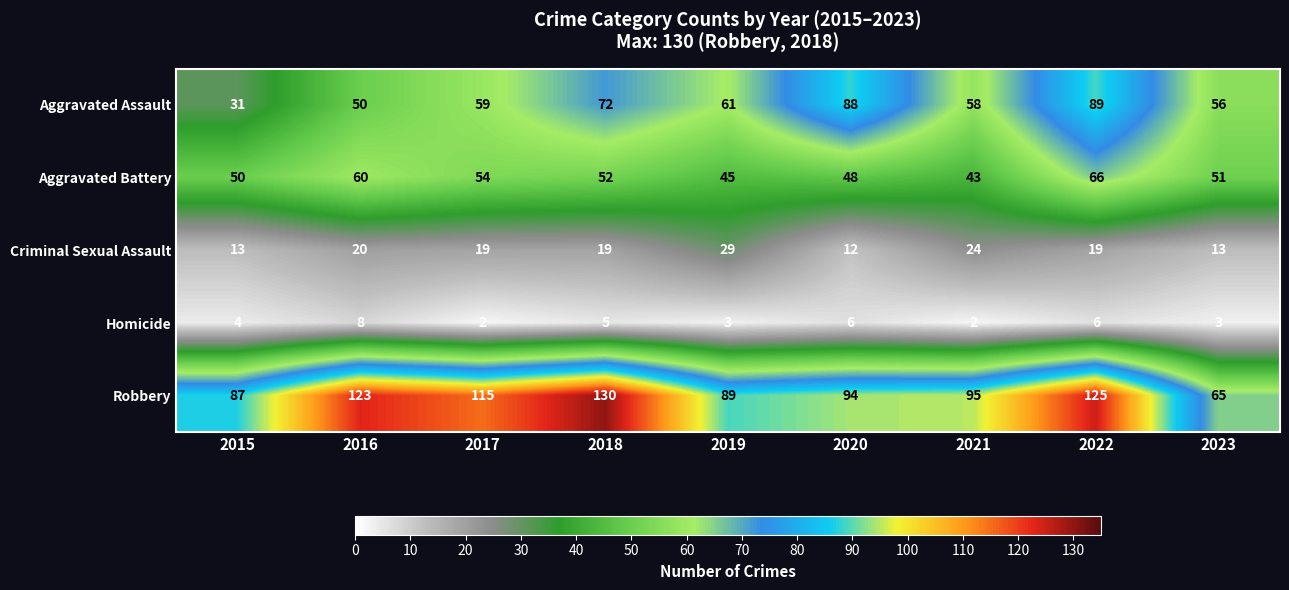

Where is Robbery nearest to the value 97?

2021